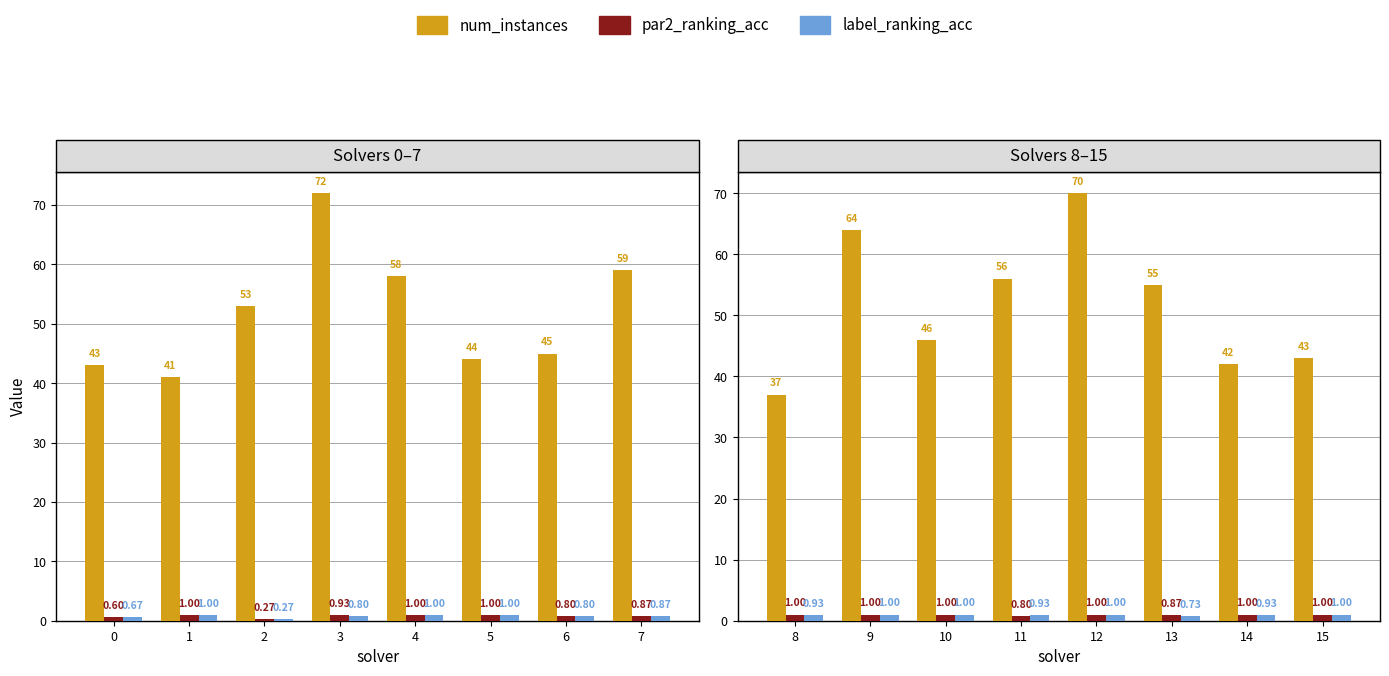

Does the chart contain any negative values?

No